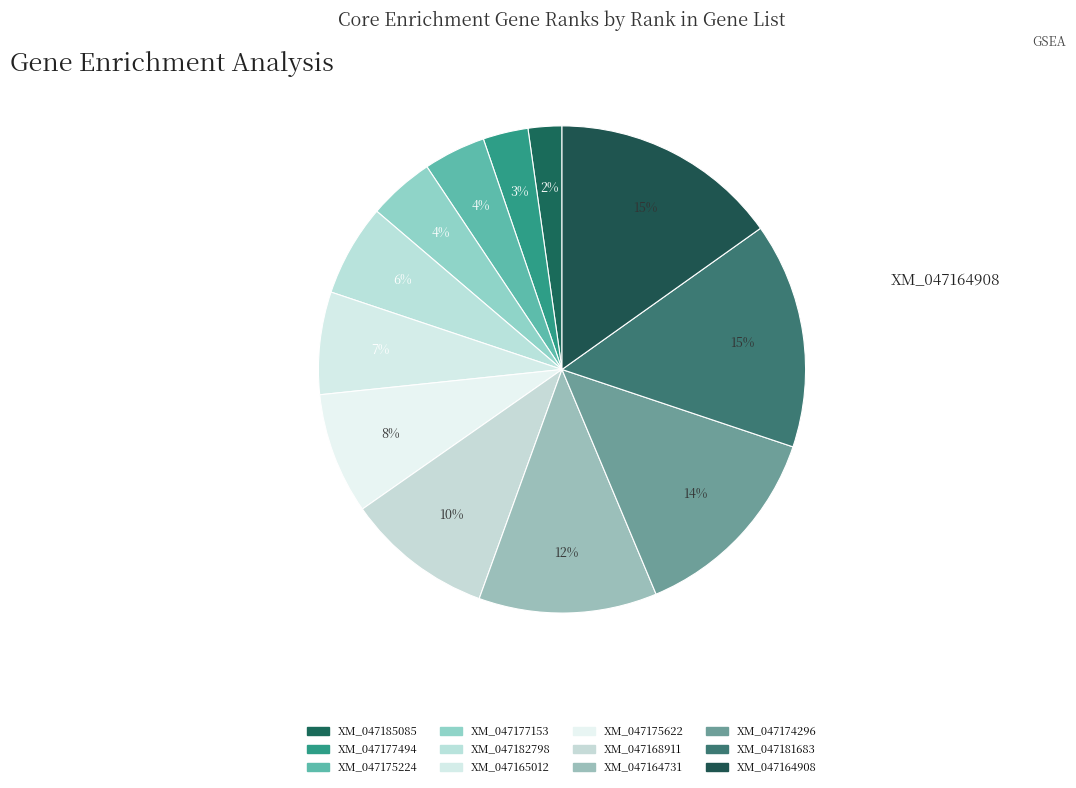

How many segments does this pie chart have?

12